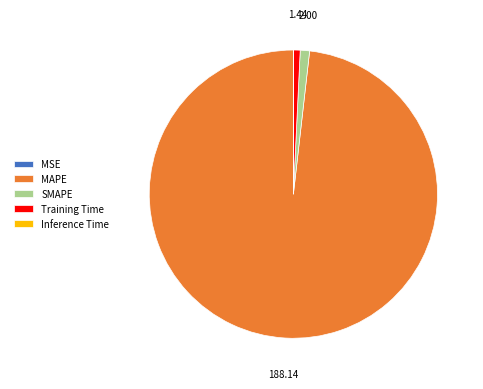

Is SMAPE the majority of the pie?

No